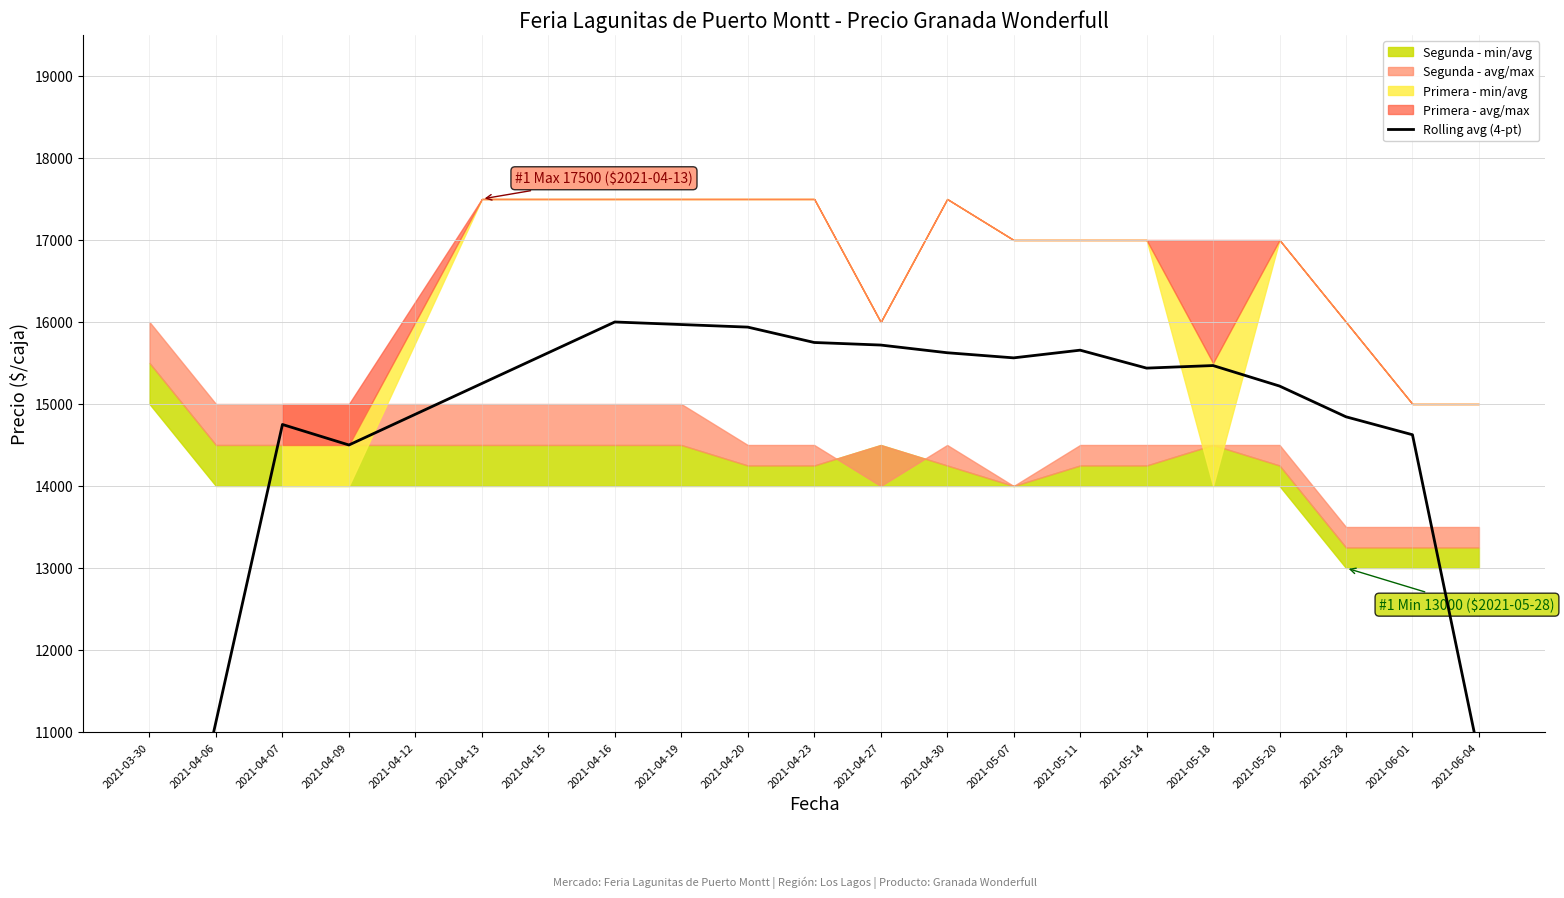

What is the difference between the maximum and second lowest values?

5281.2